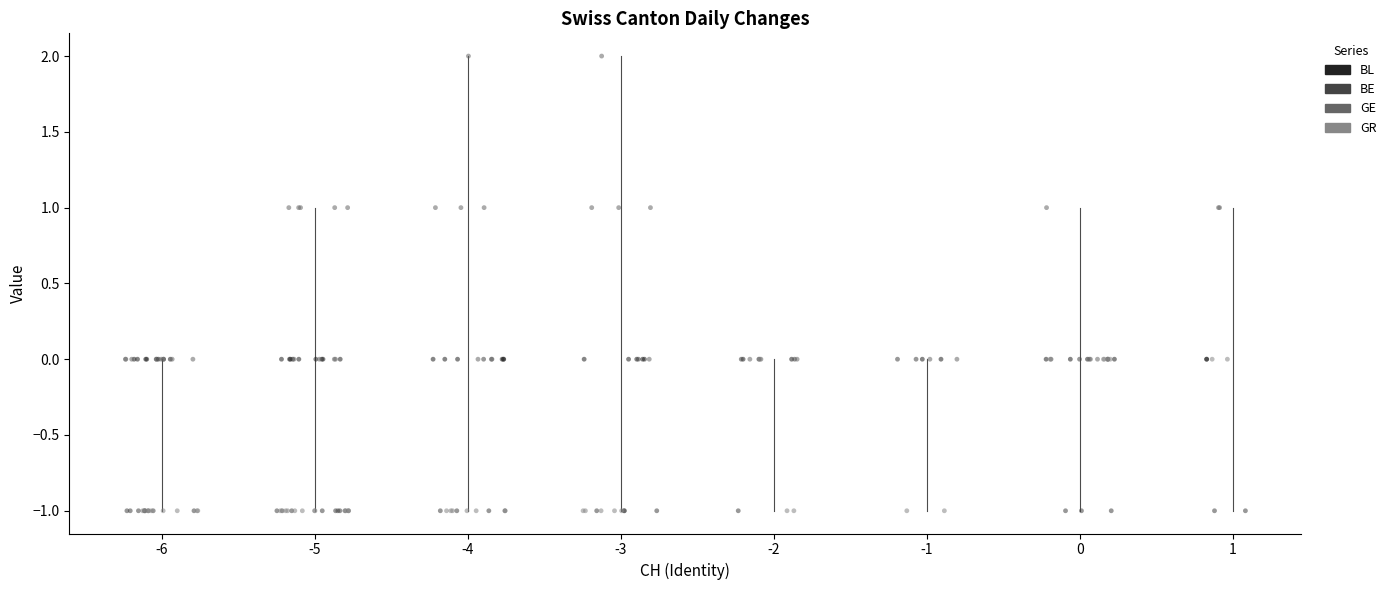

Which series reaches the maximum Y coordinate?

GE